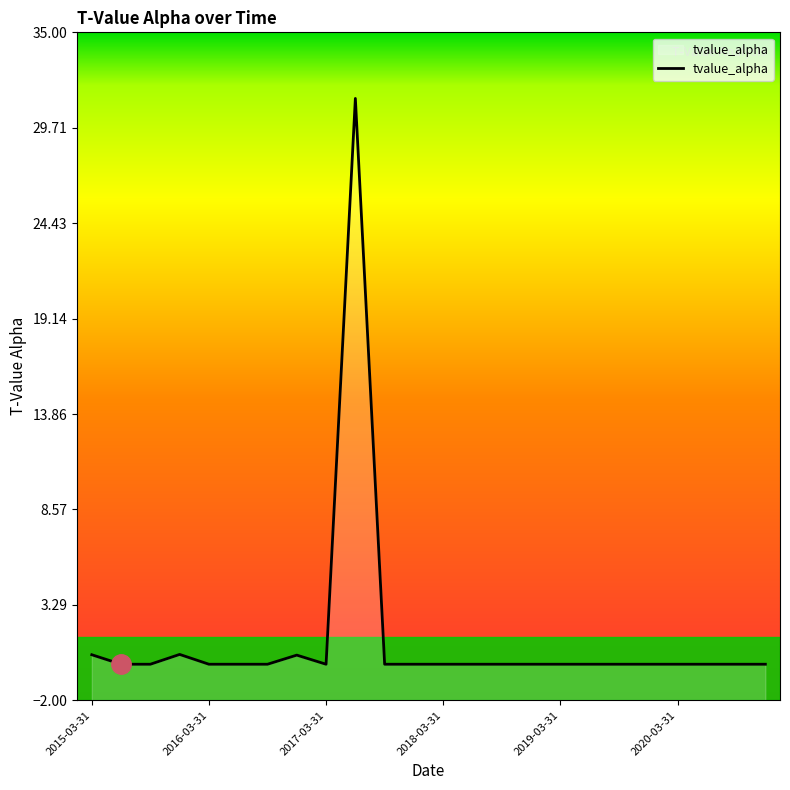

Count the number of categories in the chart.

24